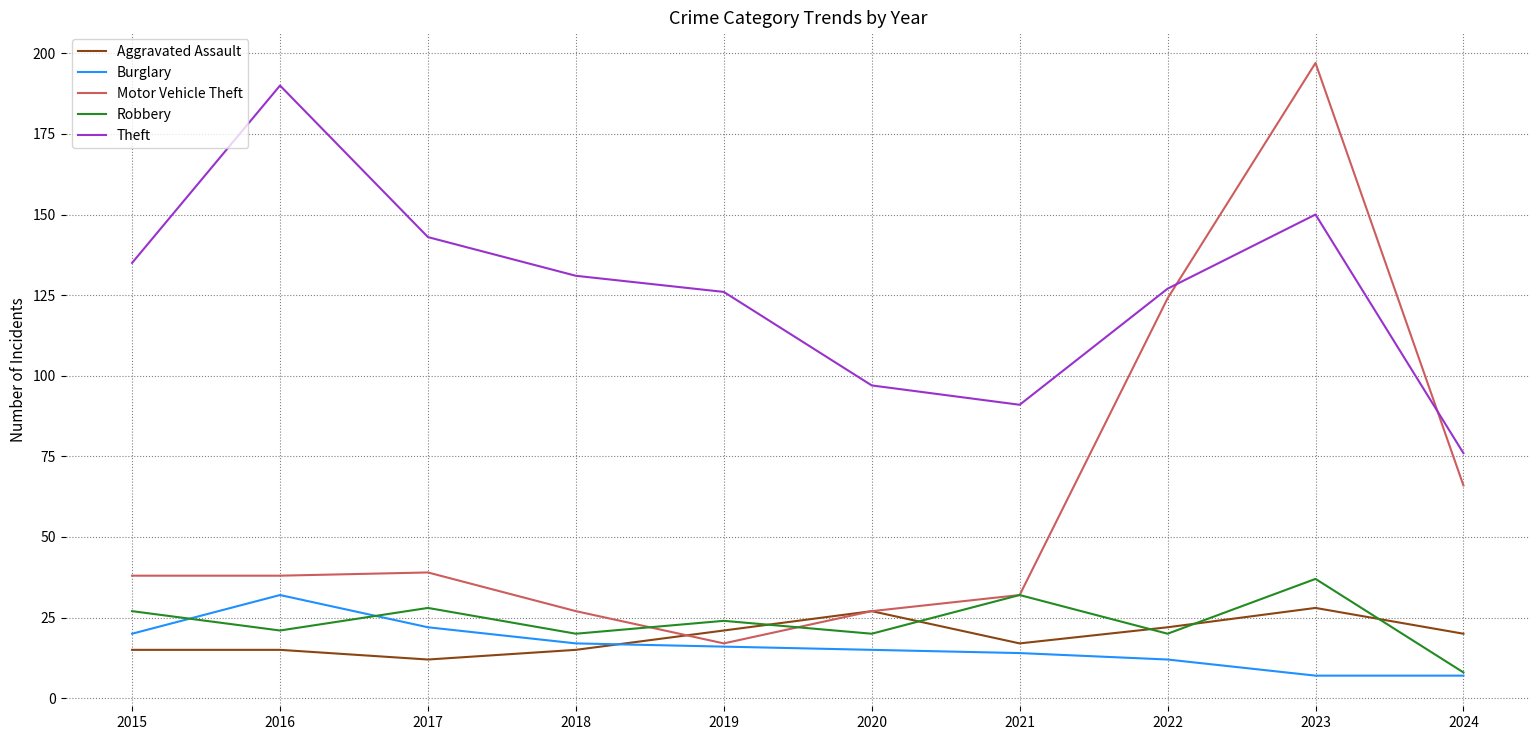

How many lines are shown in the chart?

5